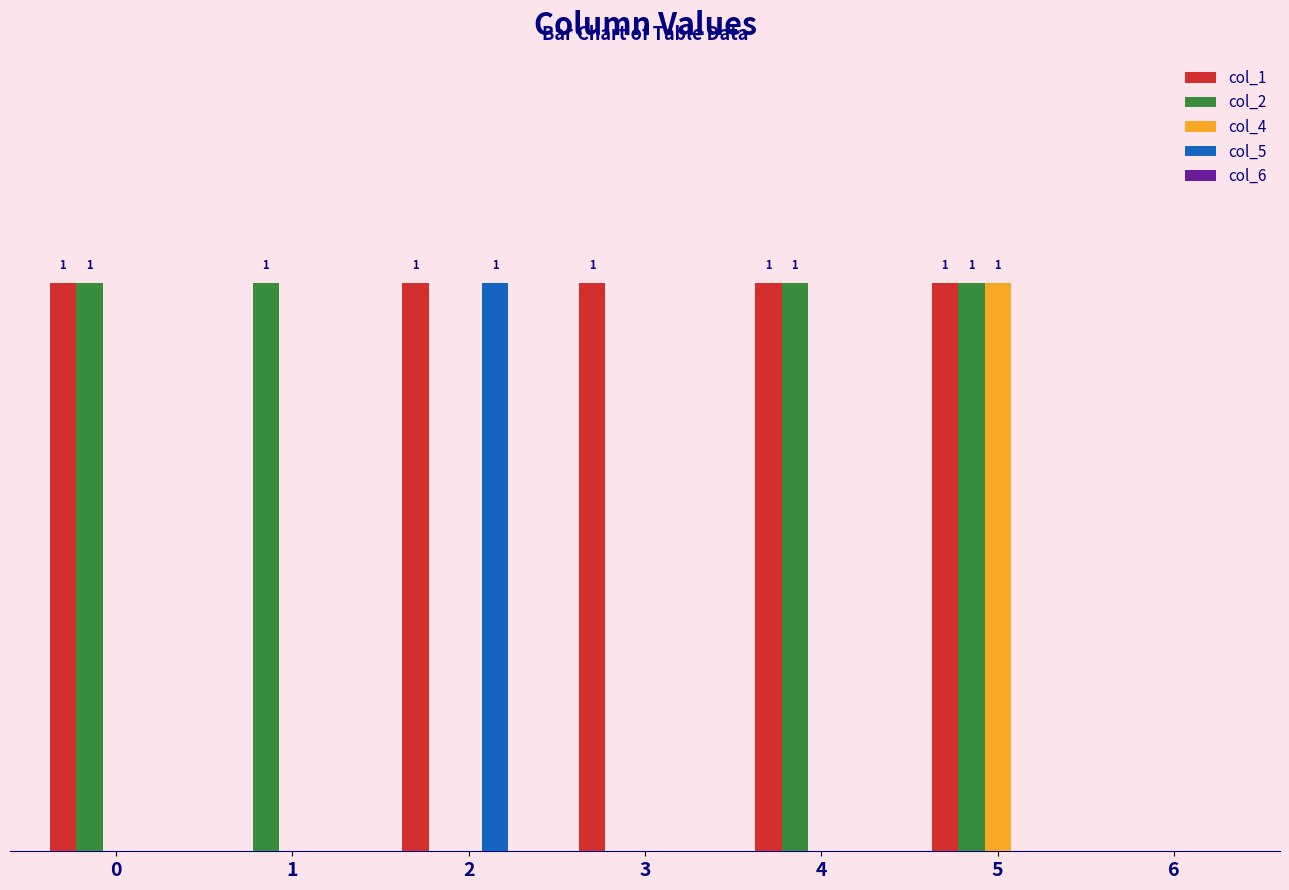

At how many categories does at least one series exceed 0?

6